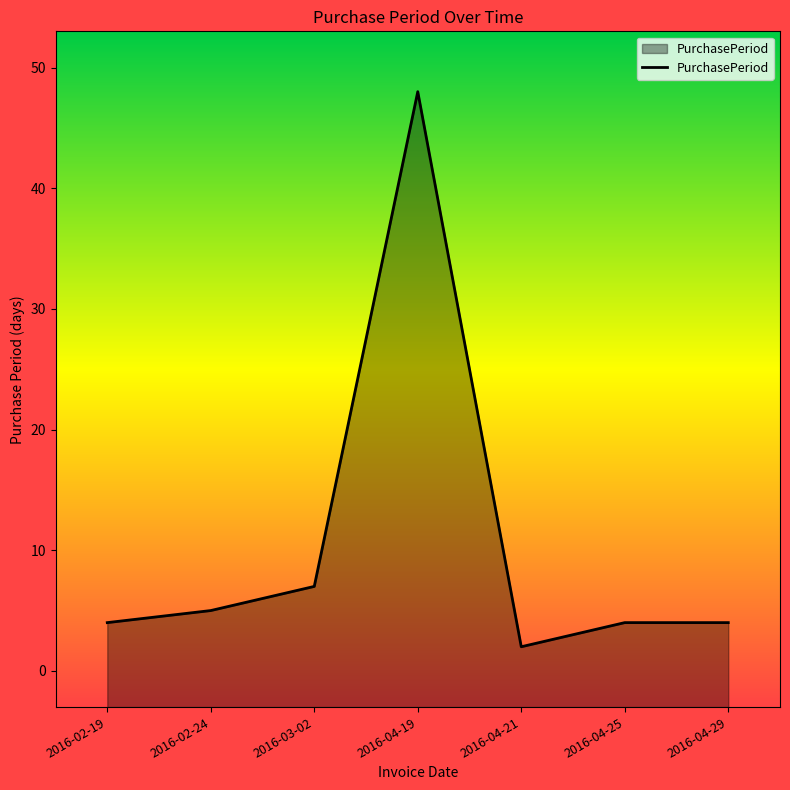

List the labels in order of value, largest first.

2016-04-19, 2016-03-02, 2016-02-24, 2016-02-19, 2016-04-25, 2016-04-29, 2016-04-21